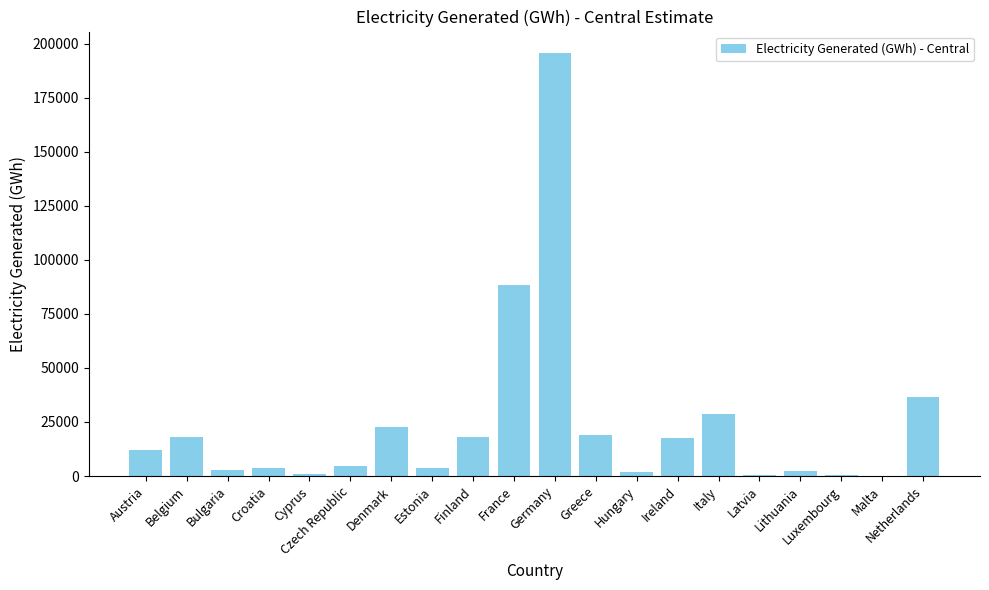

What is the change in value from Cyprus to Hungary?

+1029